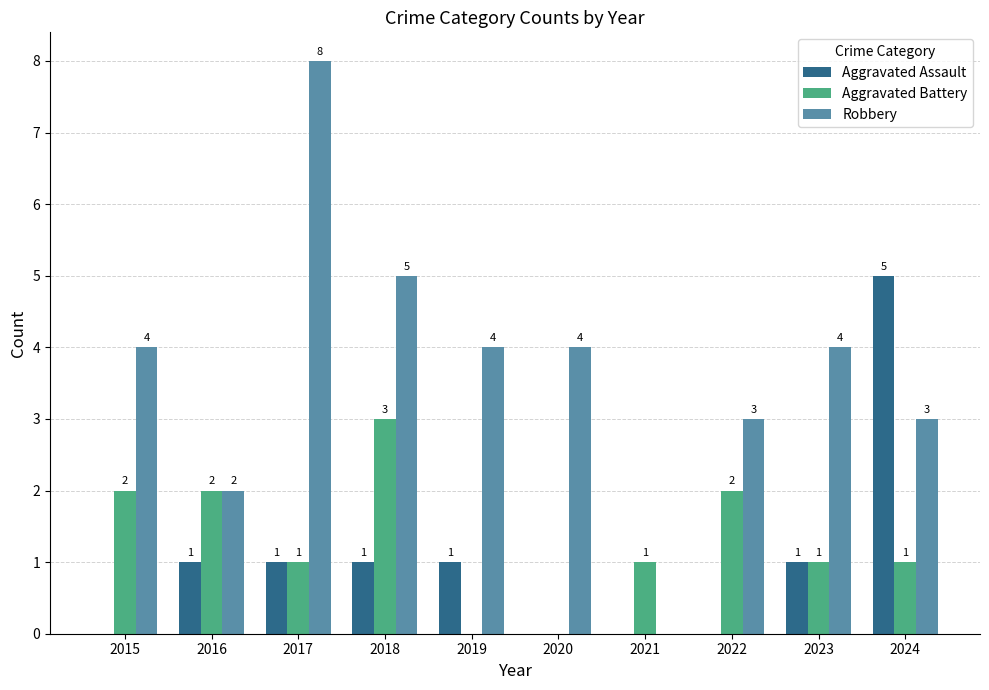

Reading left to right, extract all data points from this chart.

Aggravated Assault: 0	1	1	1	1	0	0	0	1	5
Aggravated Battery: 2	2	1	3	0	0	1	2	1	1
Robbery: 4	2	8	5	4	4	0	3	4	3